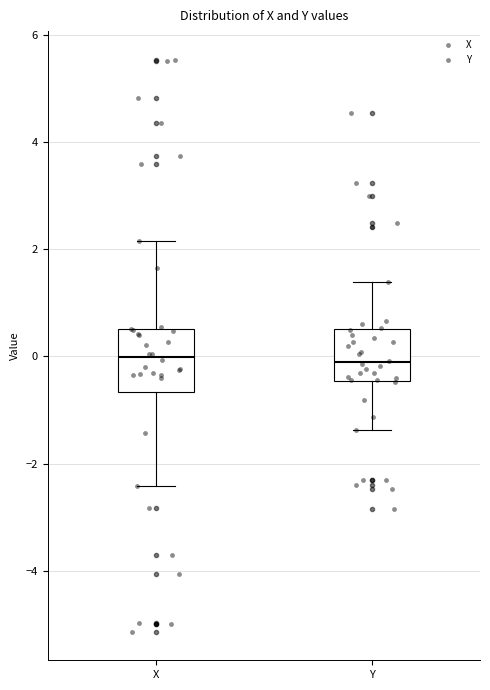

Where does the lower whisker of the box for Y end on the y-axis? The values are not printed on the chart, so give them approximately, as read against the axis.

-1.4